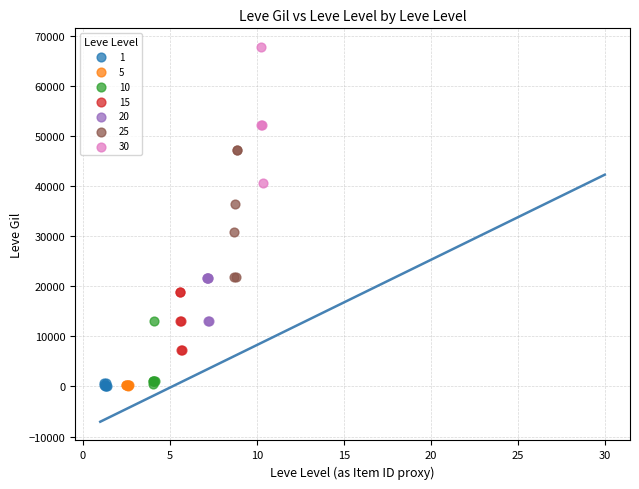

Which series reaches the maximum Y coordinate?

30